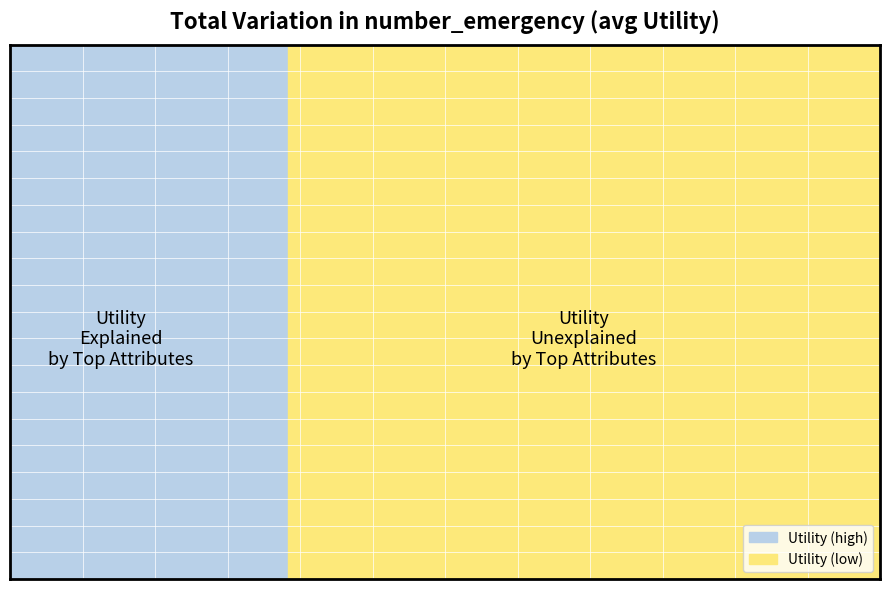

How many lines are shown in the chart?

1